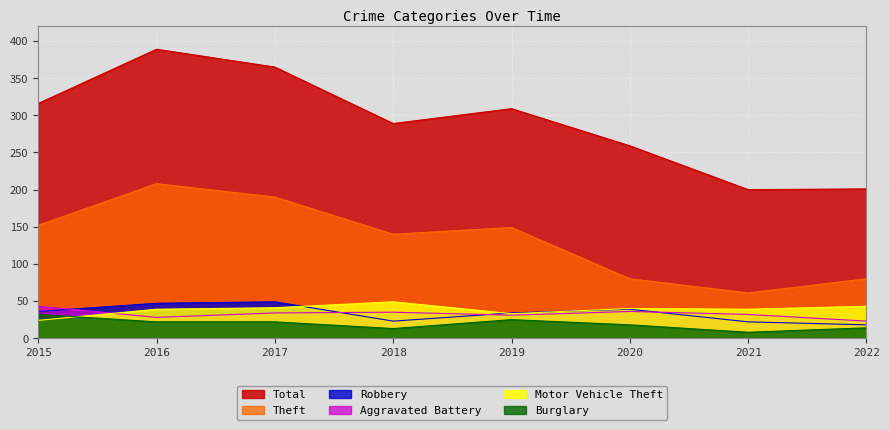

Reading left to right, what are all the values shown in this chart?

Theft: 152	208	190	140	149	80	61	80
Total: 316	389	365	289	309	259	200	201
Aggravated Battery: 43	28	34	35	31	36	32	23
Motor Vehicle Theft: 24	39	41	49	33	40	39	43
Robbery: 36	47	49	23	34	39	22	18
Burglary: 32	22	22	13	25	18	8	14